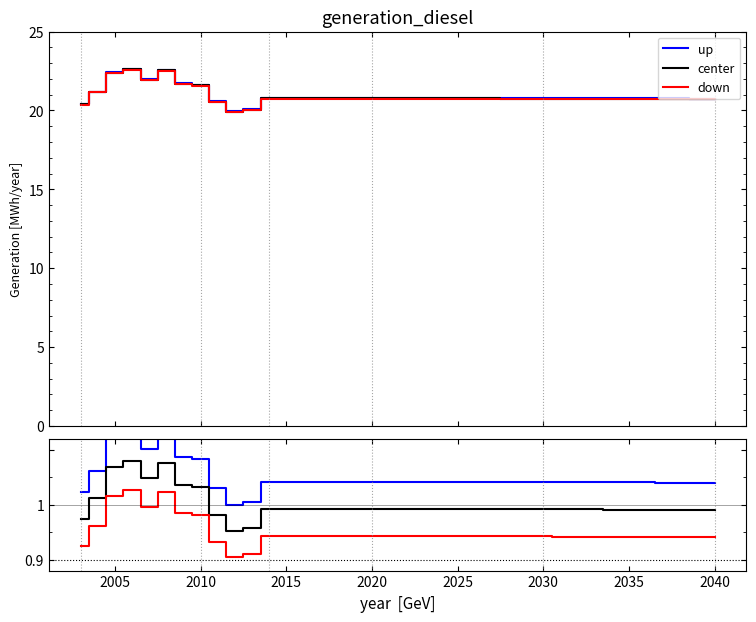

How many categories are shown in the chart?

38